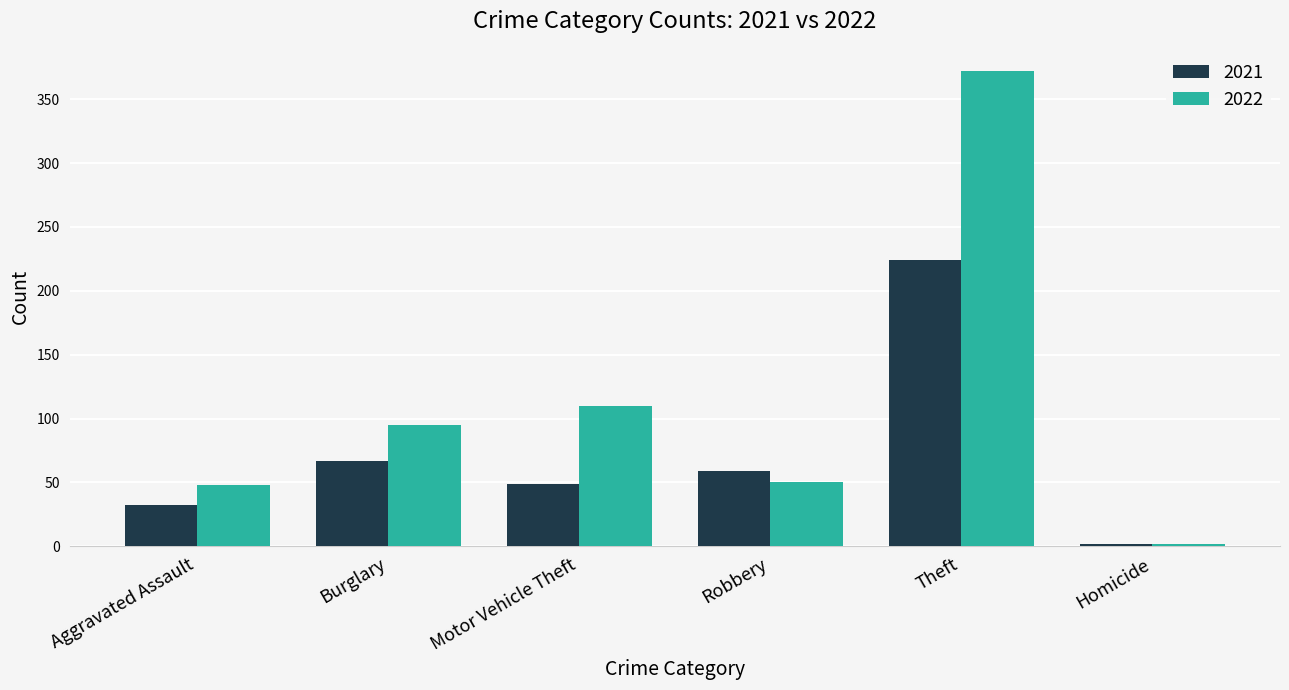

The 2022 series shows 48 at Aggravated Assault. True or false?

True